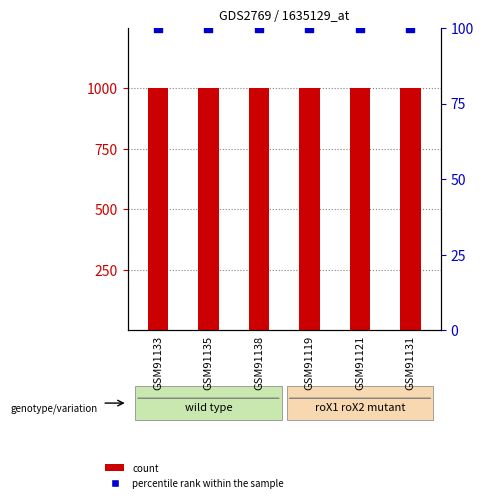

At which category is the sum across all series the highest?

GSM91133